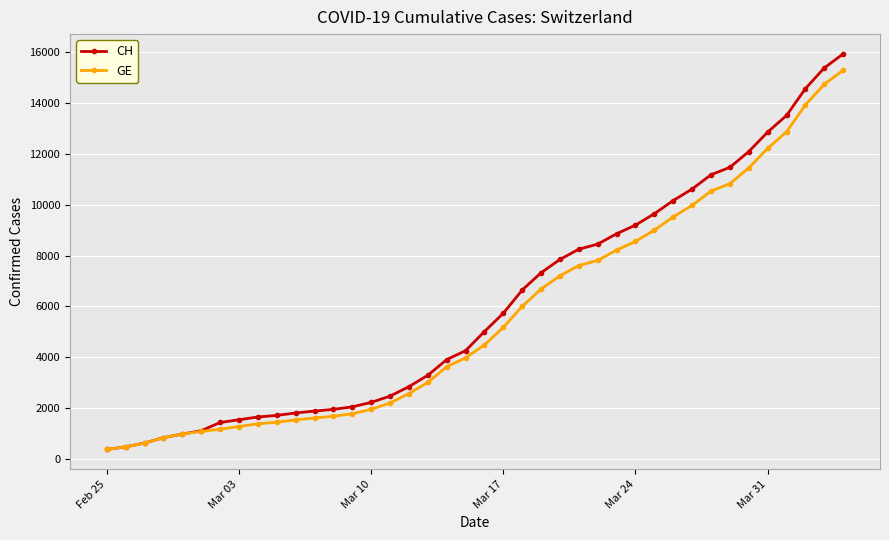

Which series has the widest spread of values?

CH